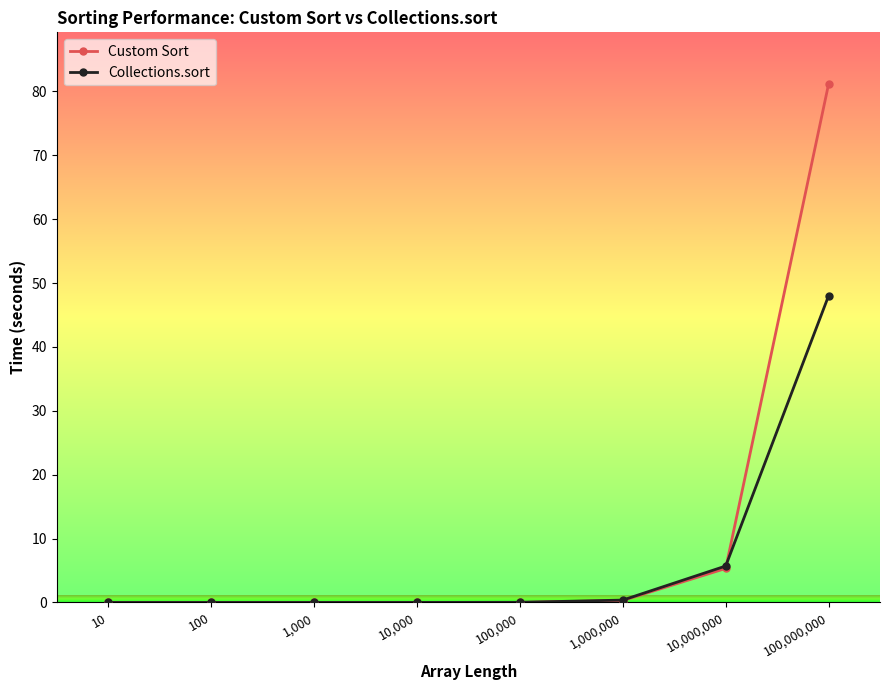

Which category has the highest value in the Collections.sort series?

100,000,000